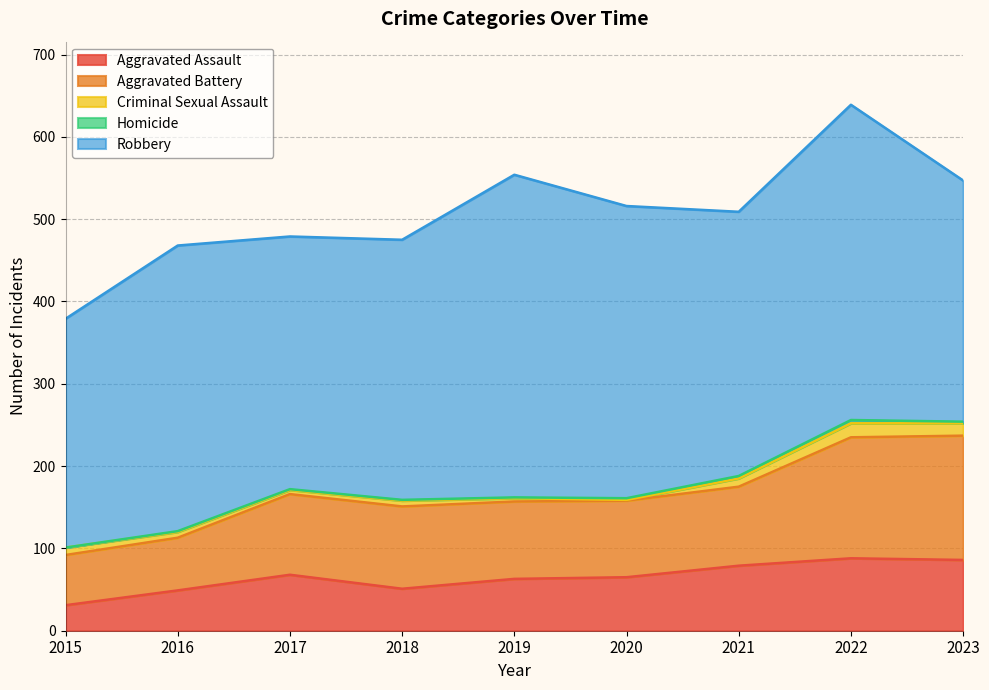

At which label does Homicide reach its minimum?

2015